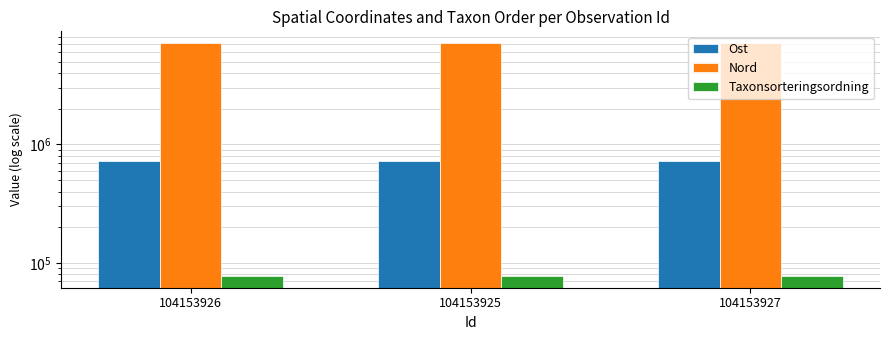

Reading left to right, extract all data points from this chart.

Ost: 728904.4	729079.2	728582.9
Nord: 7170207.5	7170316.9	7170262.6
Taxonsorteringsordning: 77506.0	77506.0	77506.0